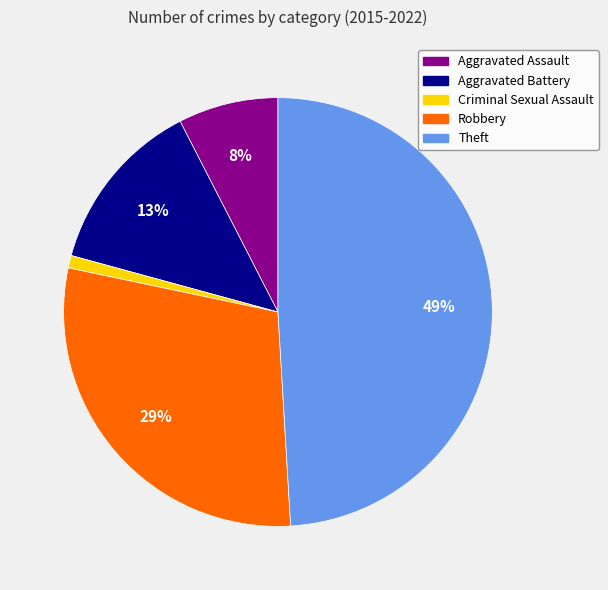

Do Aggravated Battery and Criminal Sexual Assault together represent more than half of the pie?

No